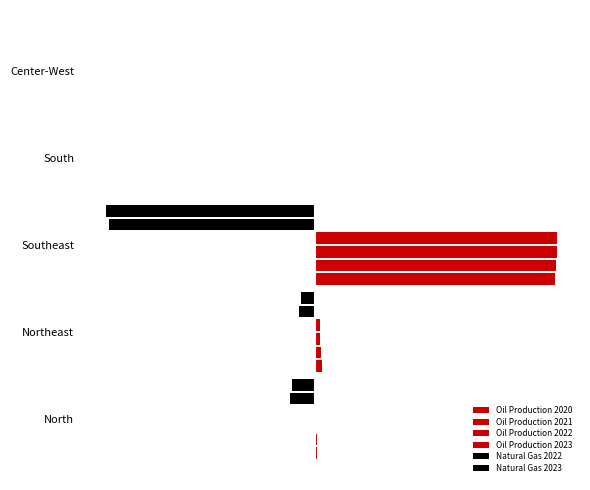

How many bars are there in total?

30